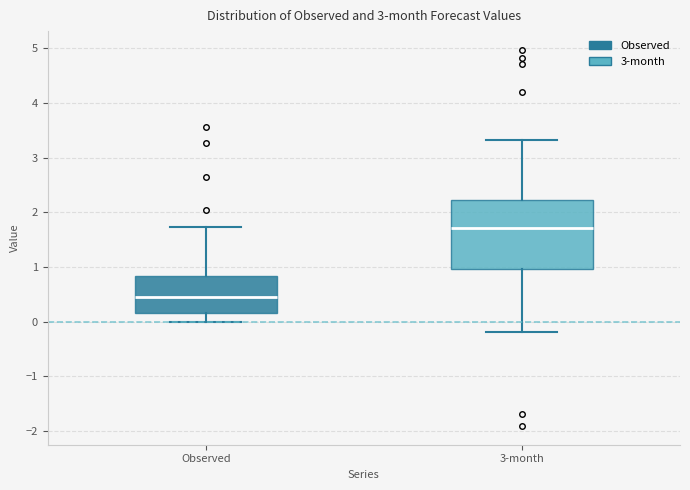

Where does the median line of the box for Observed sit on the y-axis? The values are not printed on the chart, so give them approximately, as read against the axis.

0.5